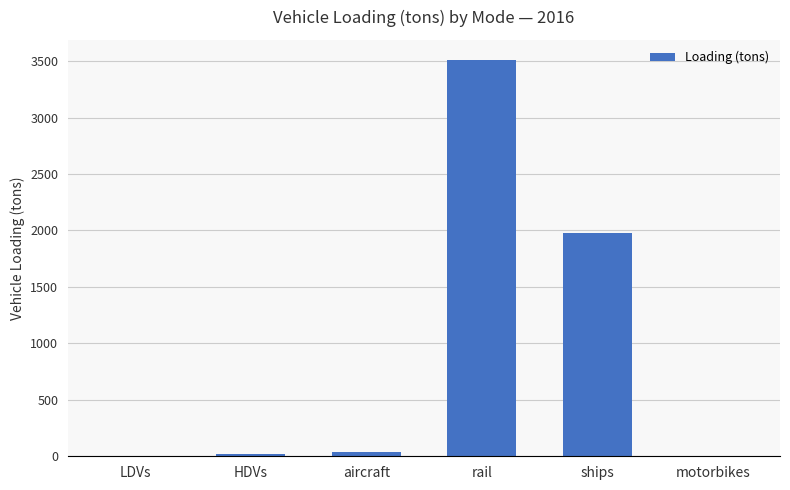

True or false: the data shows 42.0 at aircraft.

True